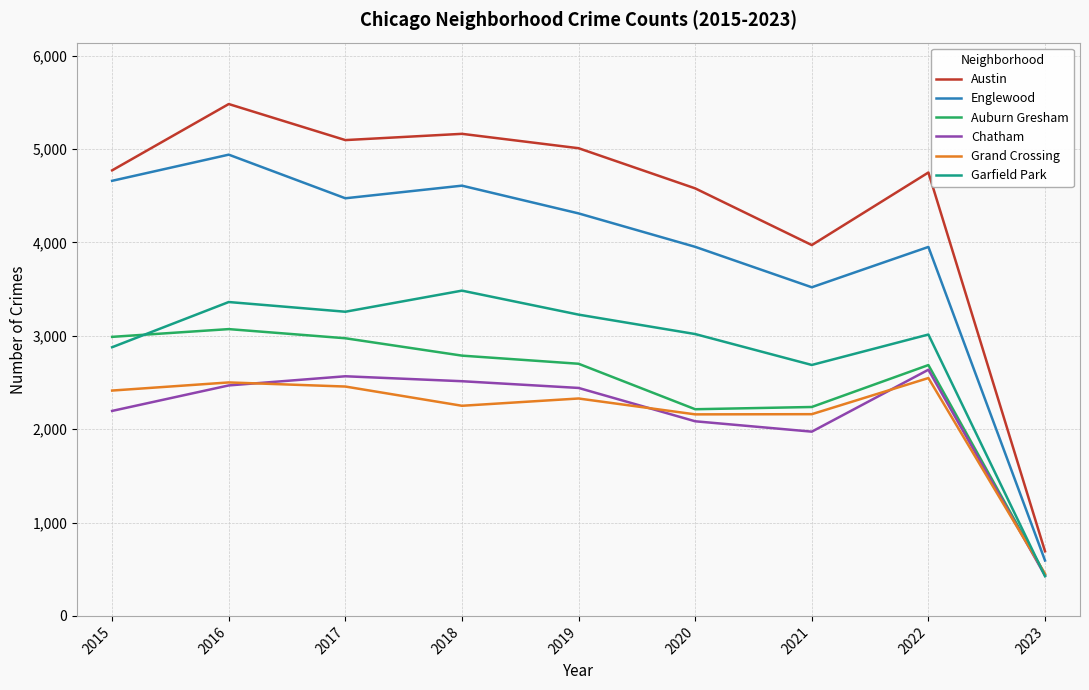

Which series has the largest total across all categories?

Austin